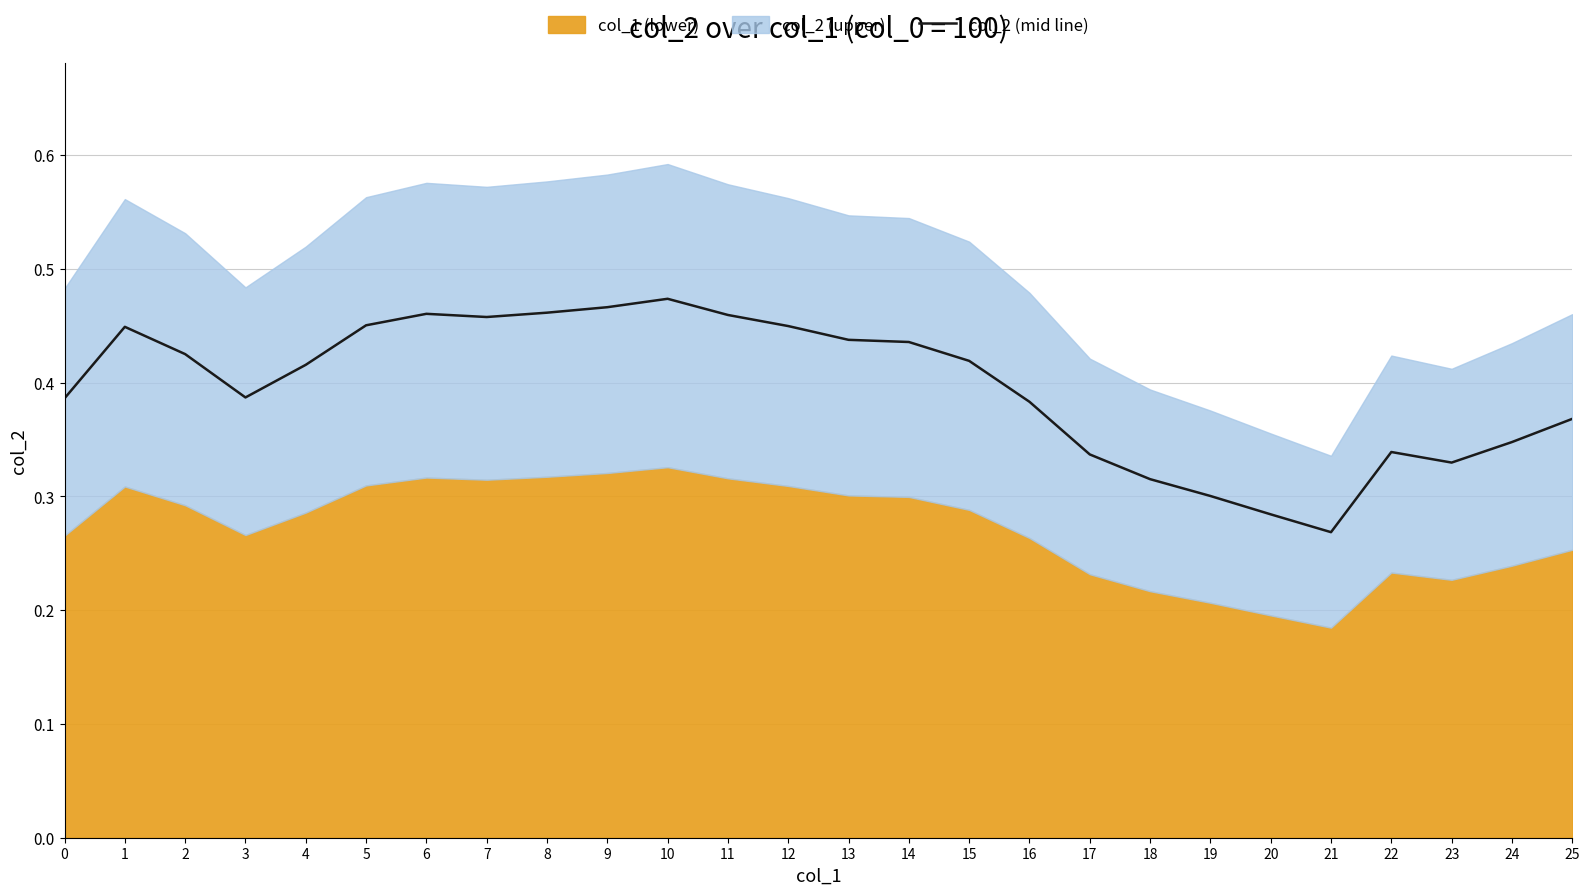

Count the values in the range 0 to 1.

26